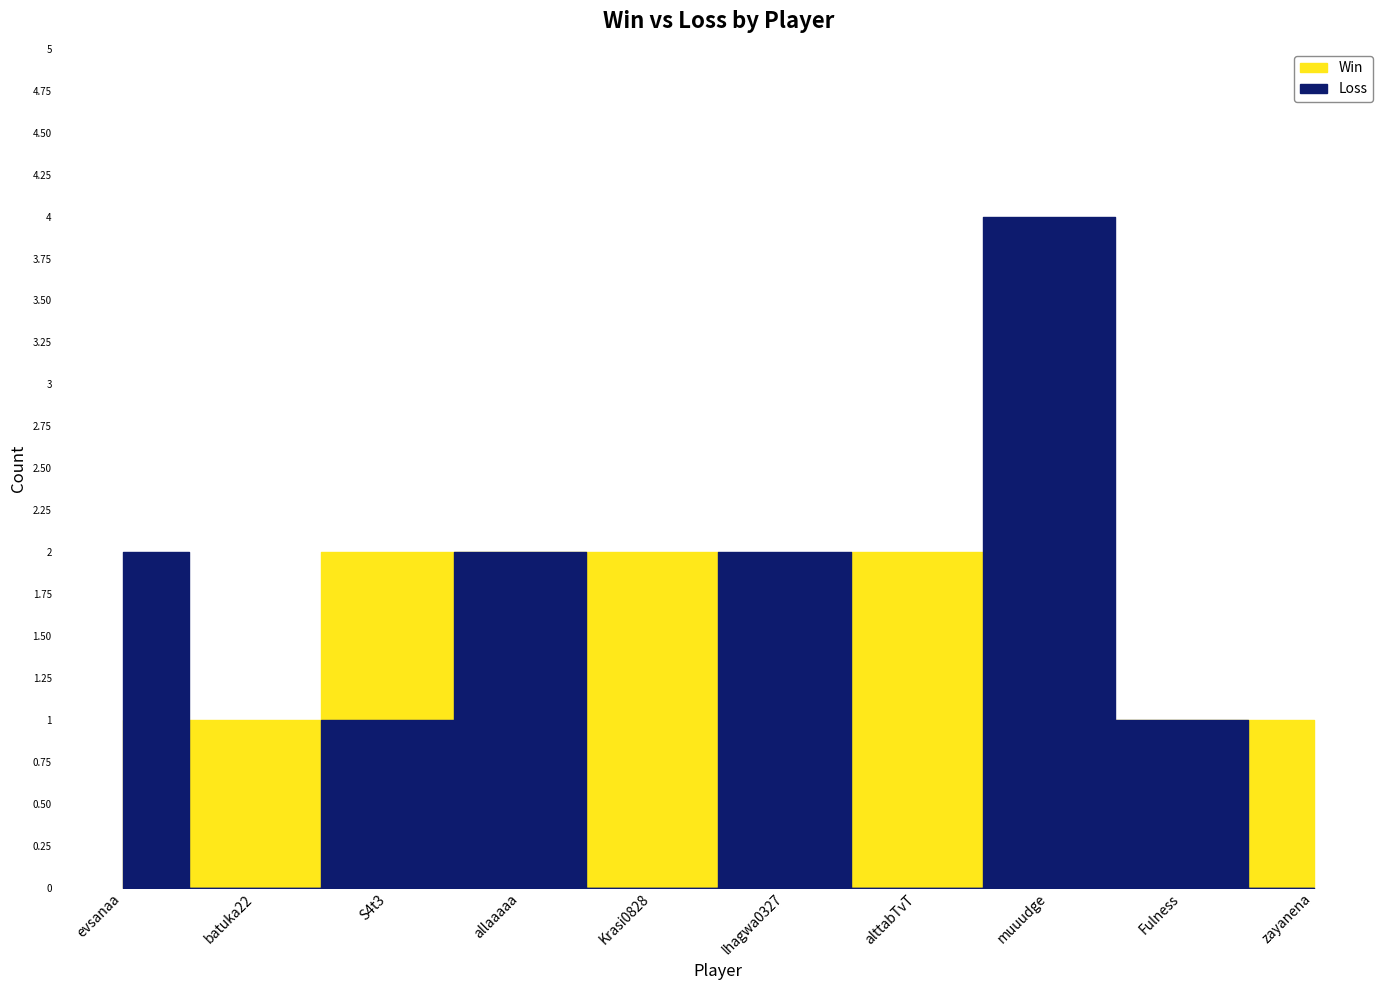

Reading left to right, transcribe all the data shown in this chart.

Win: 1	1	2	2	2	0	2	0	1	1
Loss: 2	0	1	2	0	2	0	4	1	0